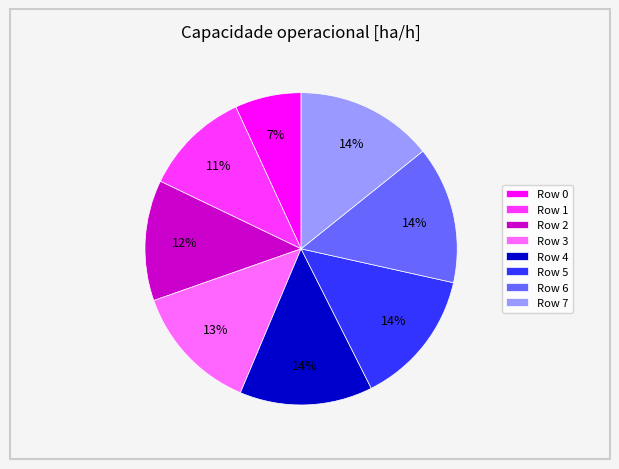

True or false: Row 0 accounts for 1% of the total.

False